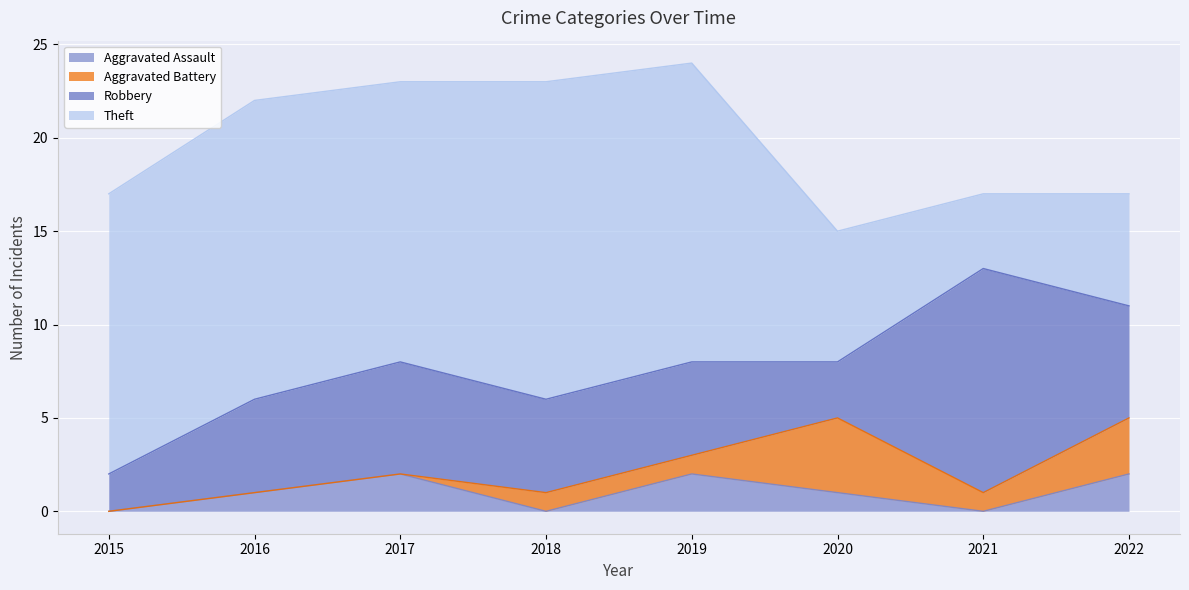

Count the number of data series in this chart.

4